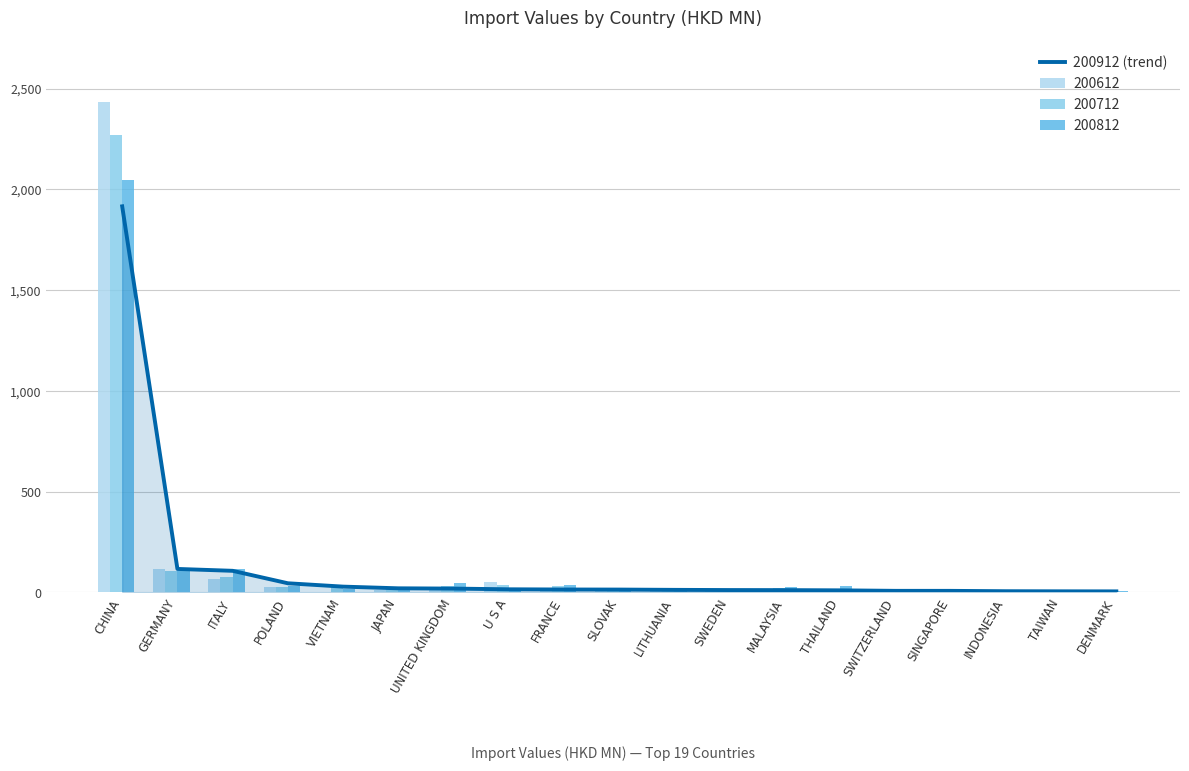

Which has a higher value, VIETNAM or GERMANY?

GERMANY